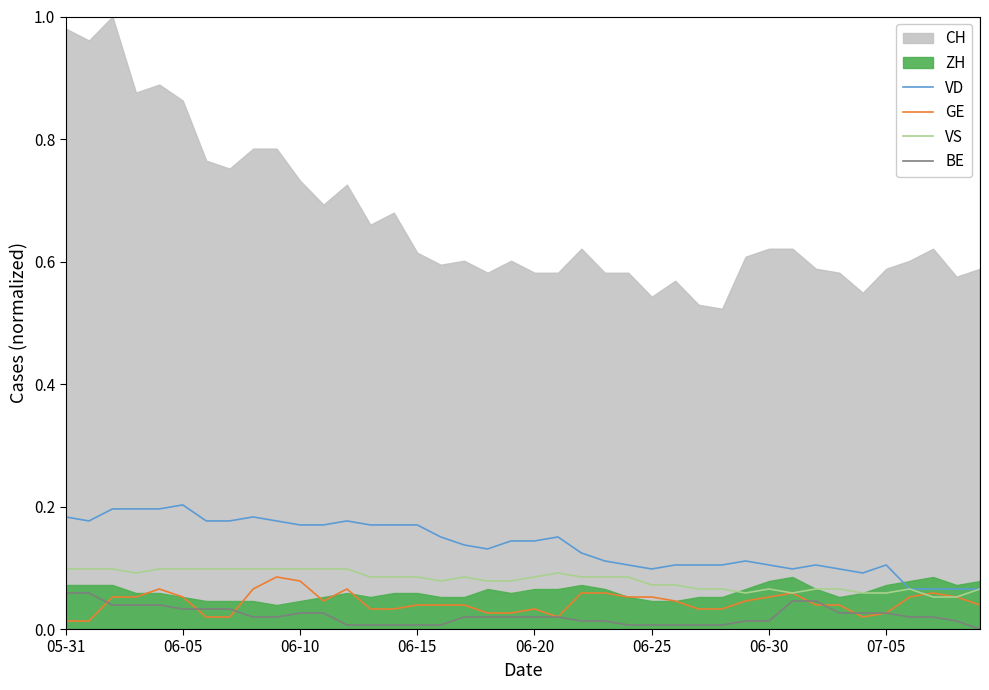

In GE, how many points are lower than both neighbors (excluding endpoints)?

3